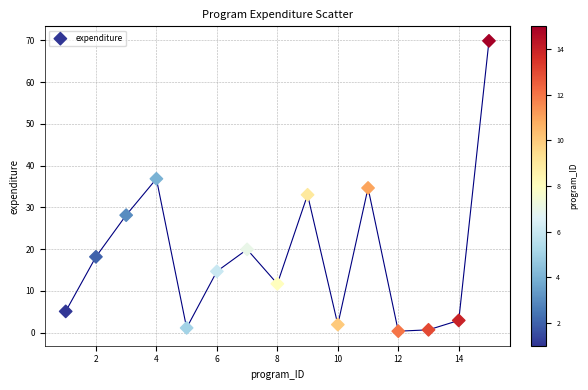

What is the range of Y values (max minus min)?

69.6